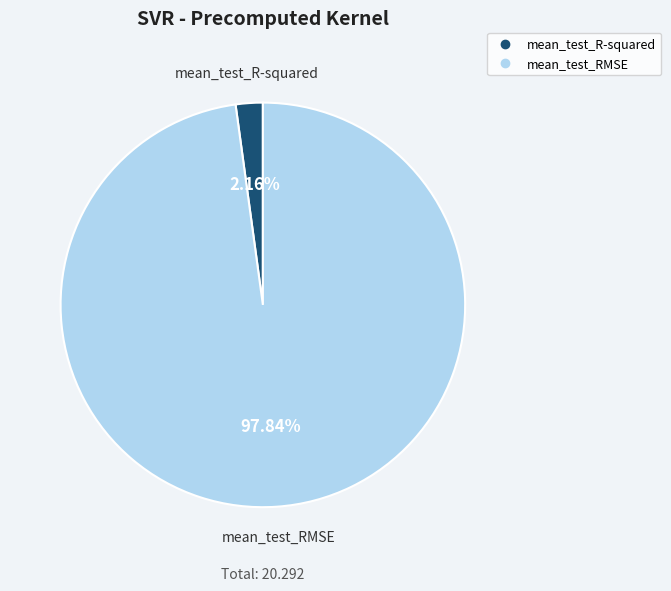

Which category has the biggest portion of the pie?

mean_test_RMSE